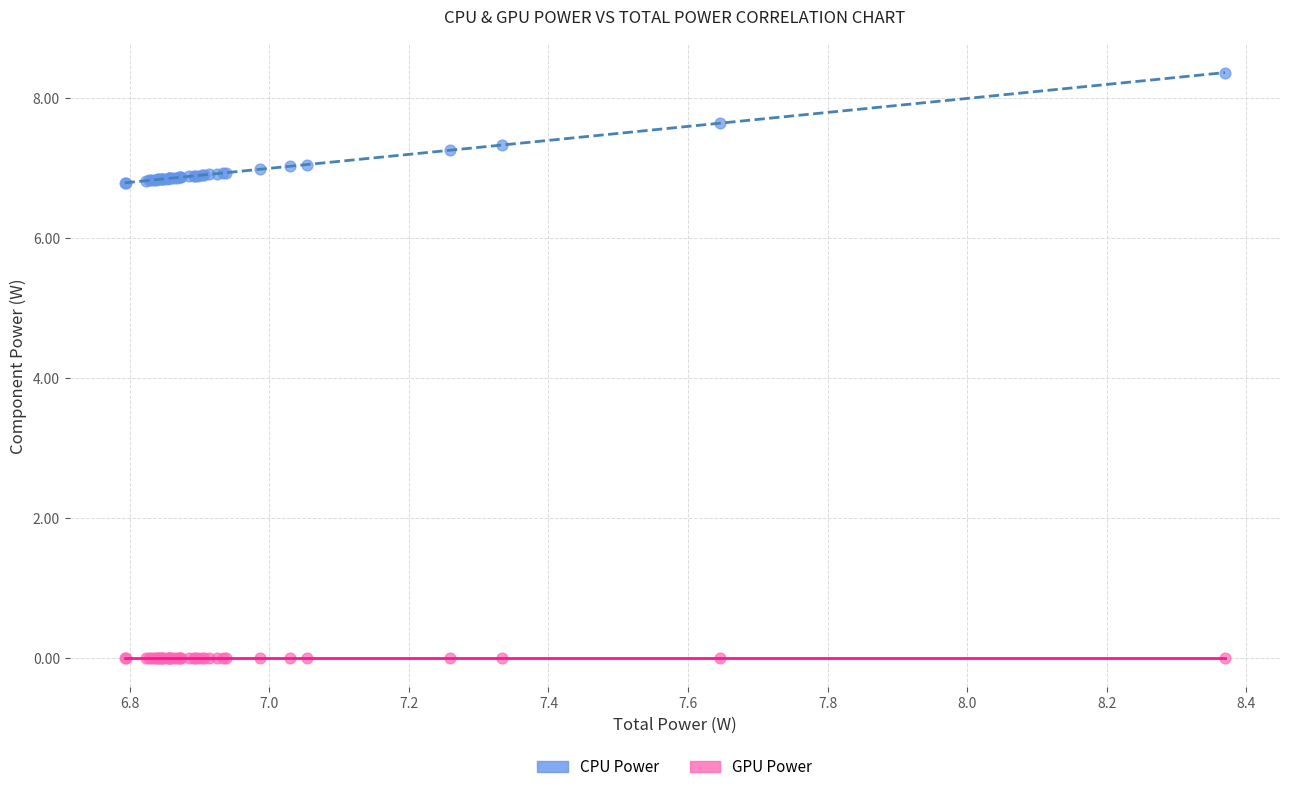

What are all the series names shown in the legend?

CPU Power, GPU Power